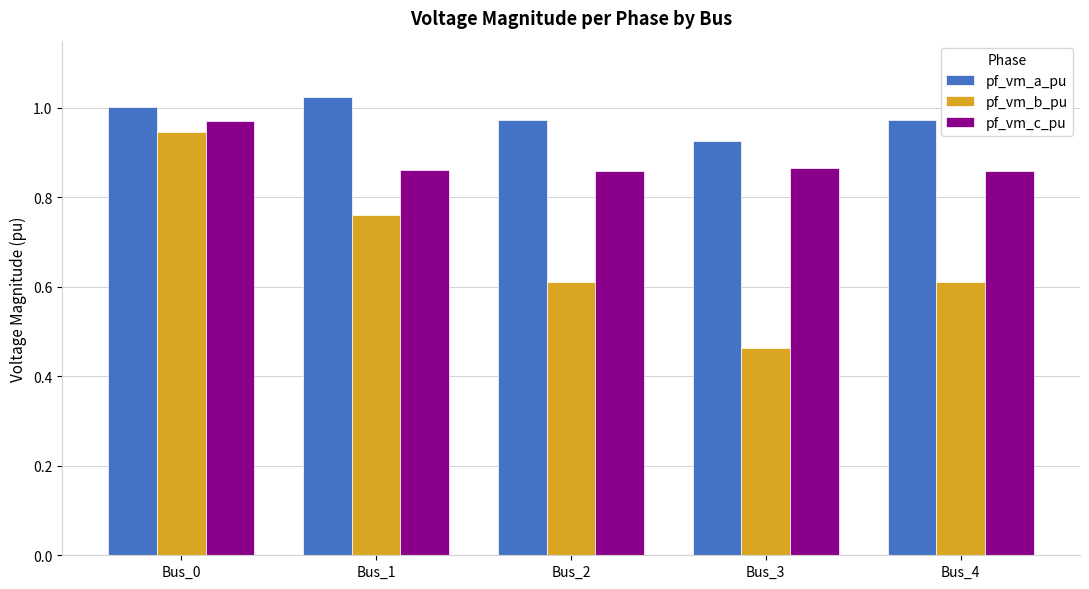

Are the bars horizontal?

No